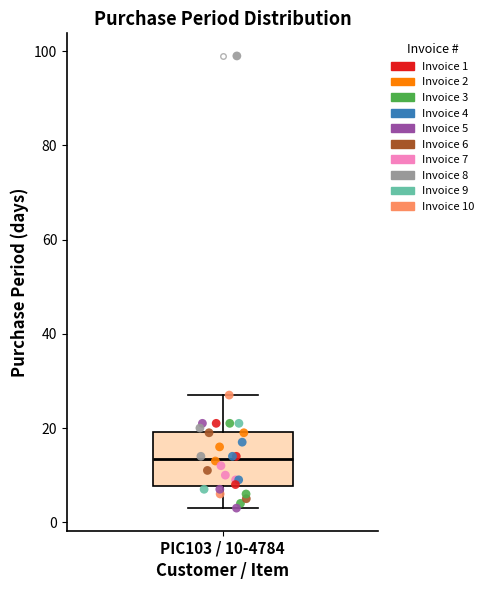

Transcribe this box plot: give where the median line is, the range the box spans, and where the two whiskers end, as read against the y-axis. The values are not printed on the chart, so give them approximately, as read against the axis.

median 14, box 8 to 20, whiskers 4 to 28